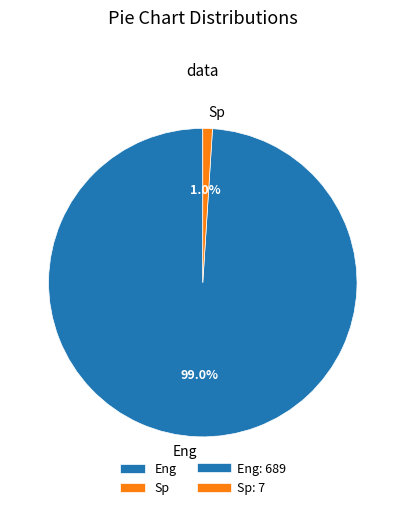

What percentage do Eng and Sp together represent?

100.0%